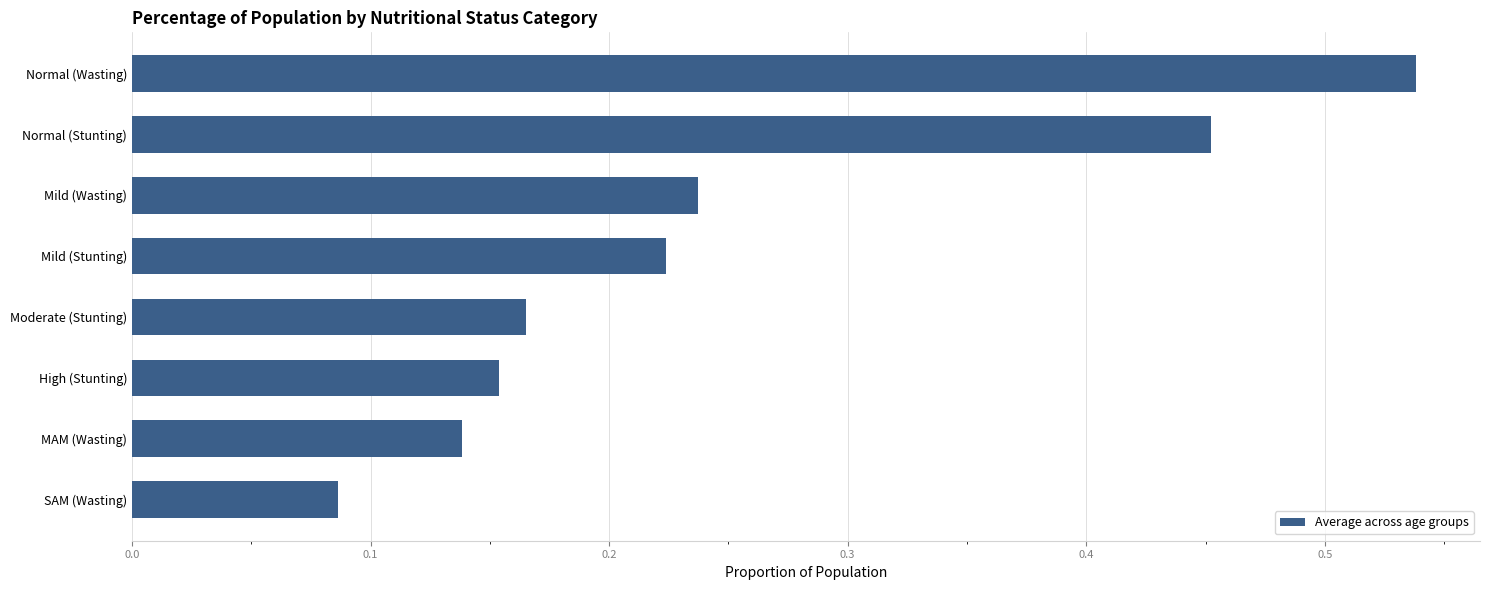

Count the values in the range 0 to 1.

8